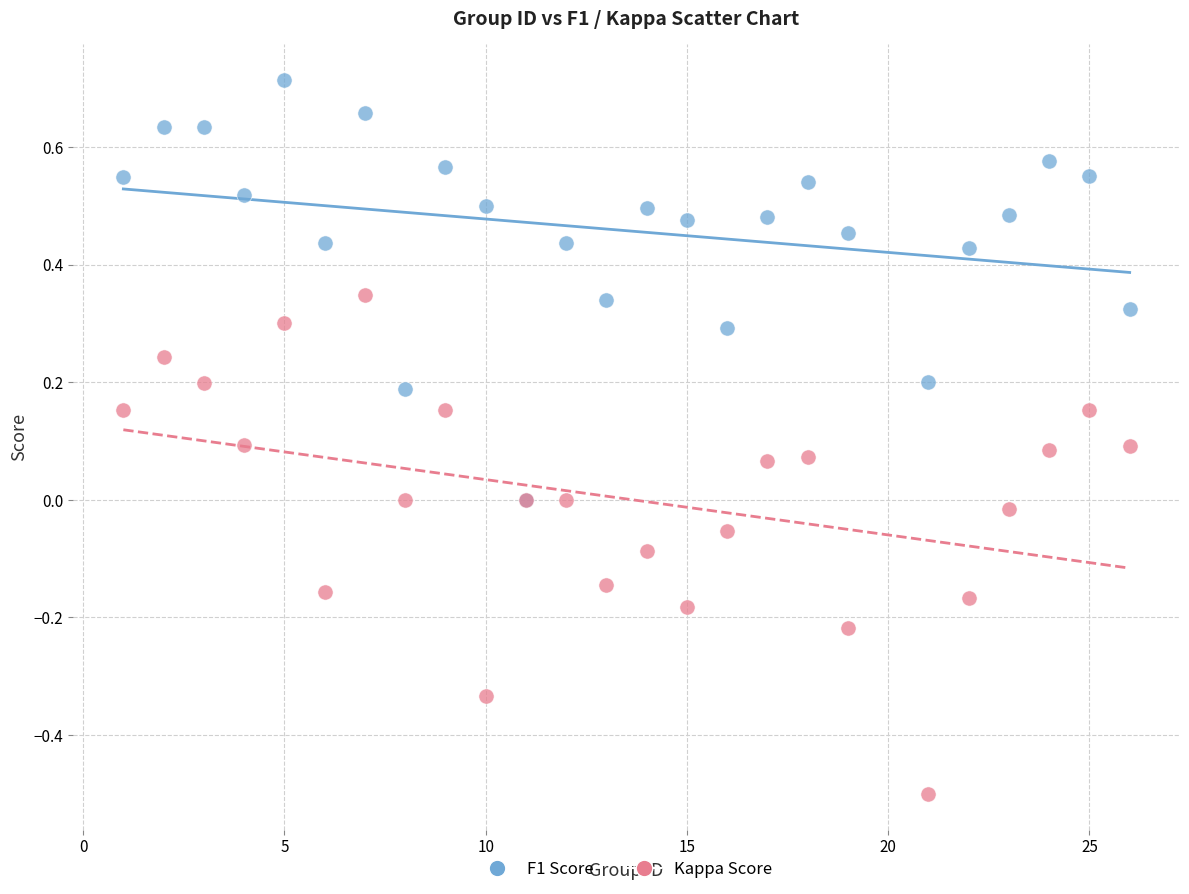

Which series reaches the maximum Y coordinate?

F1 Score